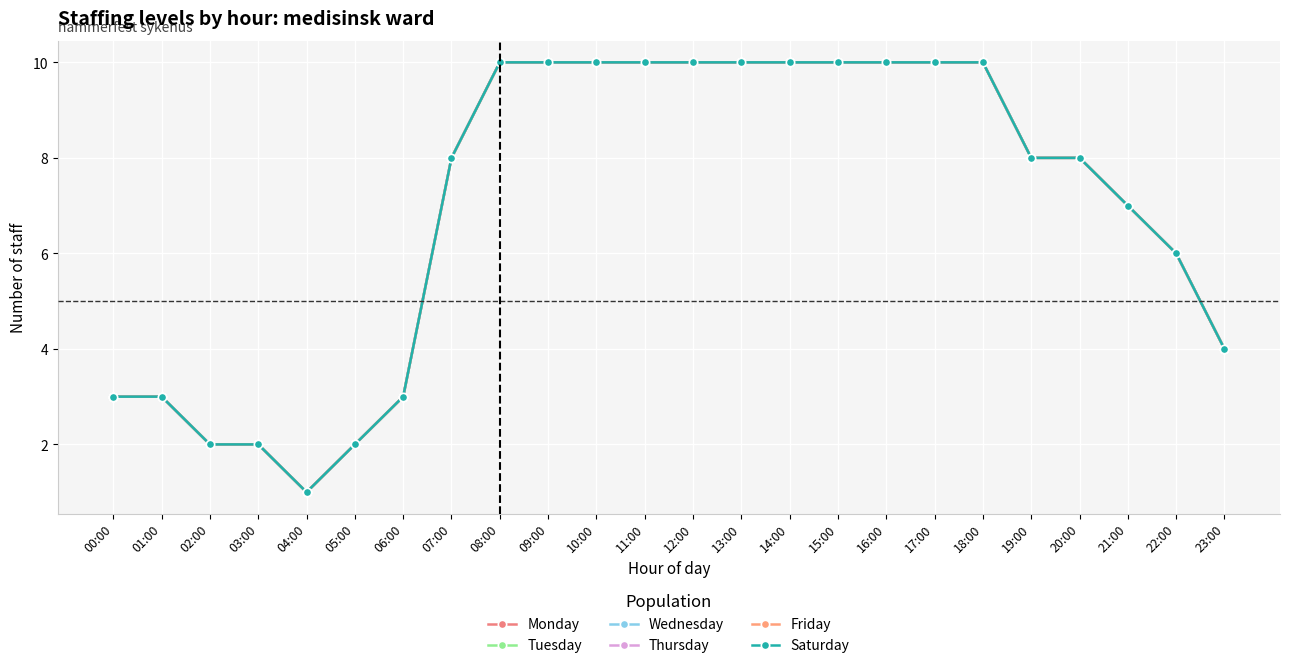

What is the label of the 14th point from the right?

10:00